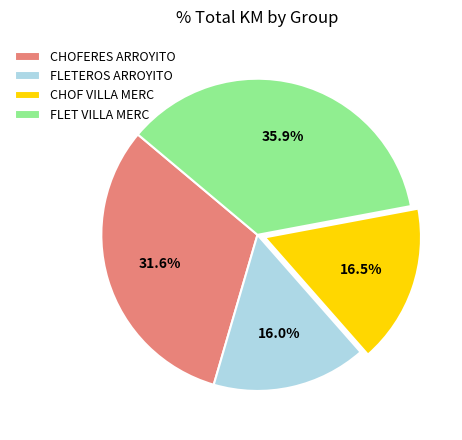

Is there a majority slice in this chart?

No